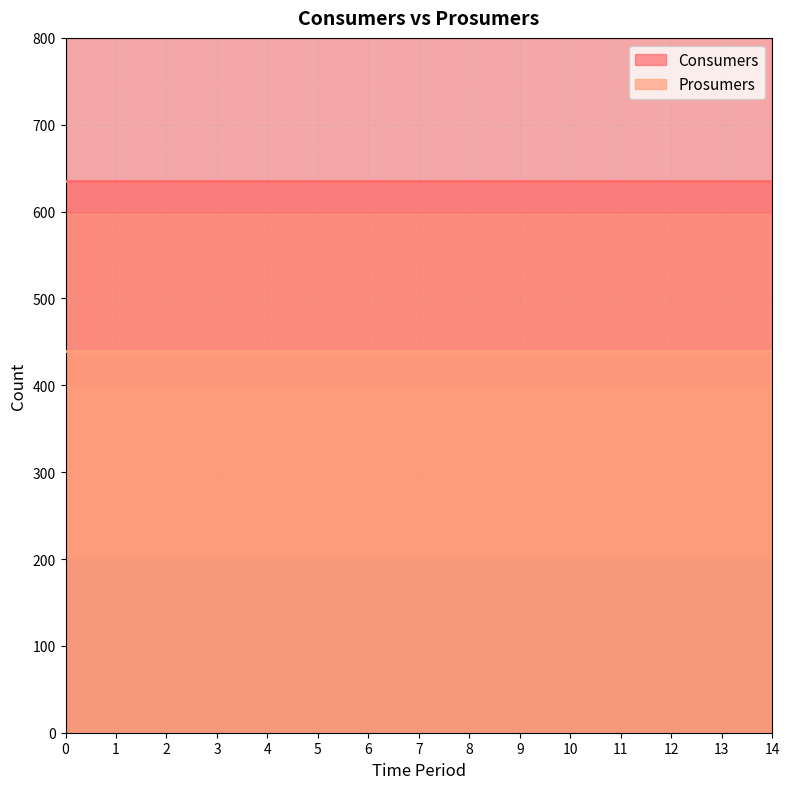

True or false: Consumers and Prosumers cross at least once.

False